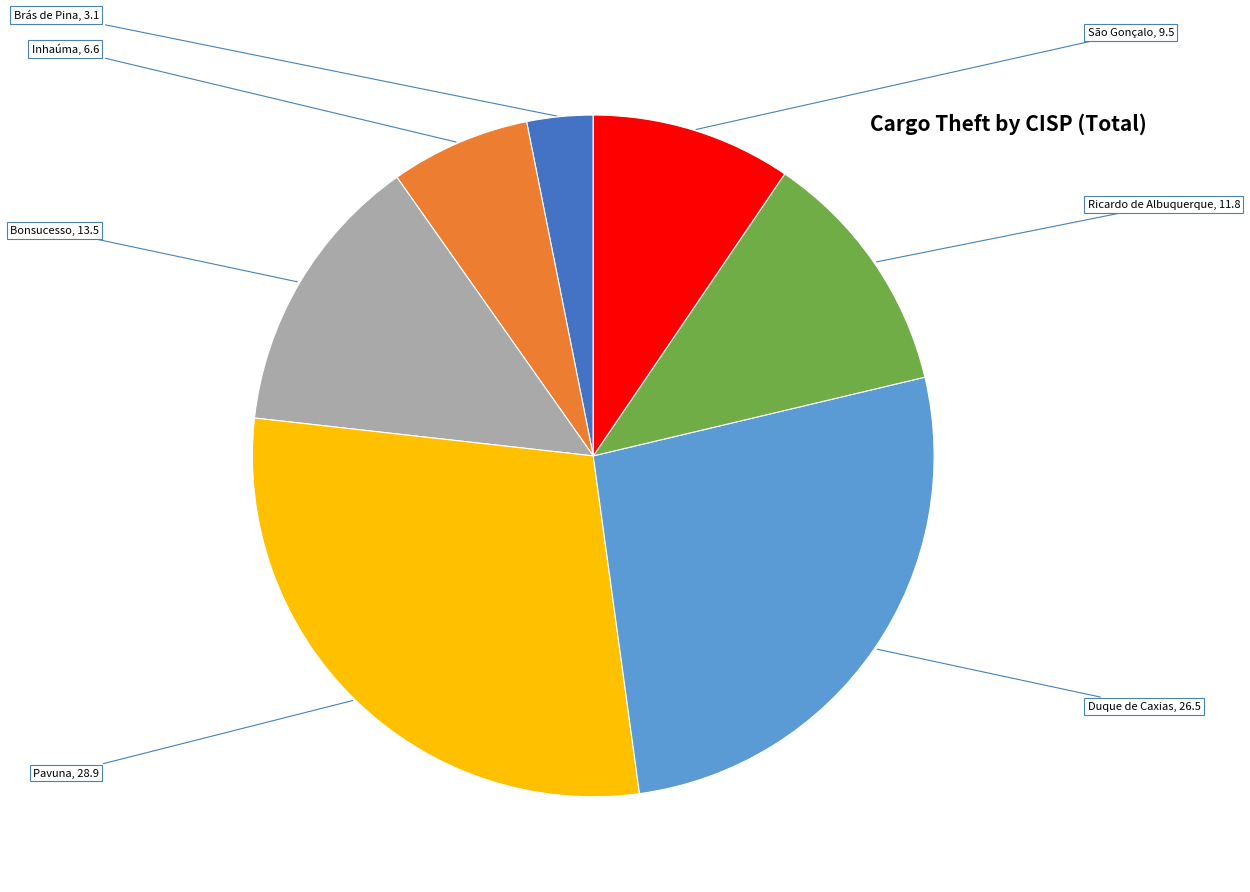

The Bonsucesso slice represents 22% of the pie. True or false?

False